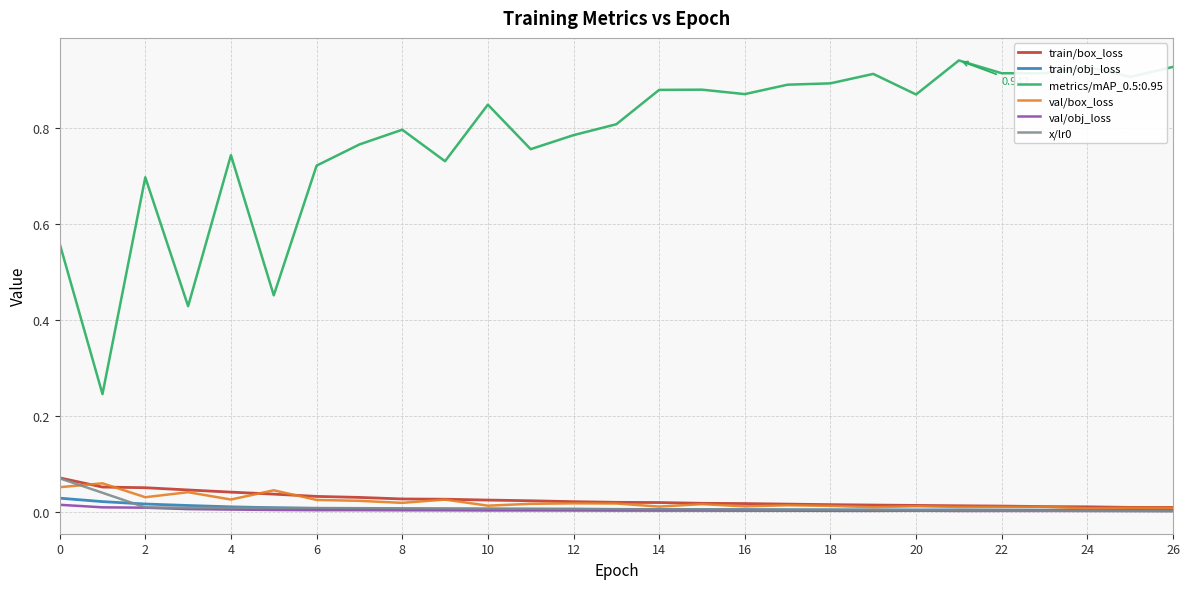

True or false: metrics/mAP_0.5:0.95 and x/lr0 intersect in this chart.

False